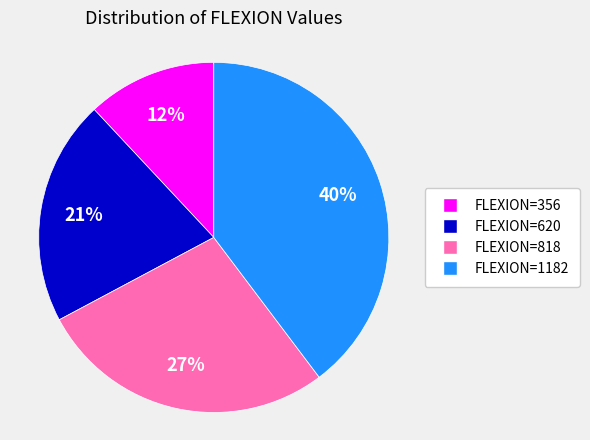

Count the number of slices in the pie.

4